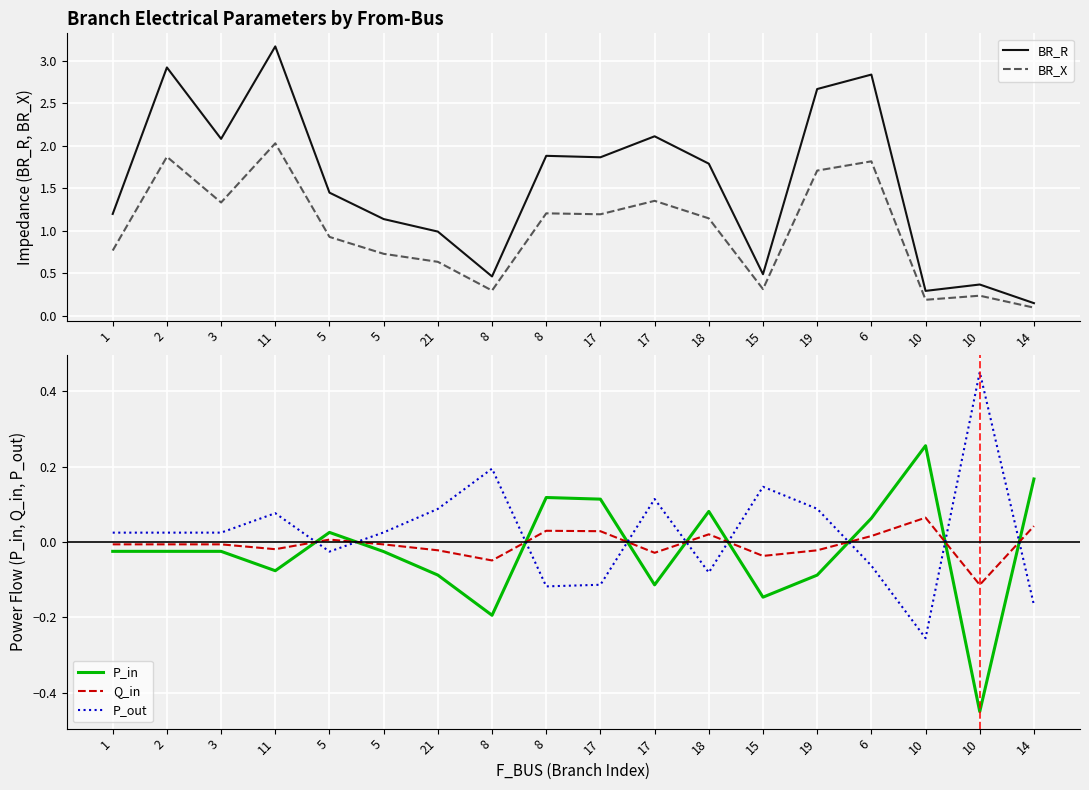

How many intersections are there between BR_X and P_out?

2